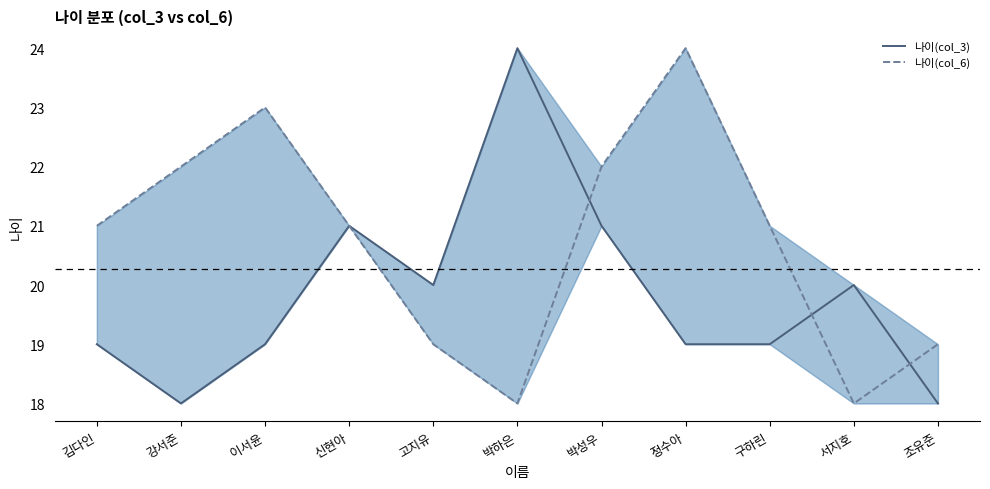

At which label does 나이(col_6) reach its minimum?

박하은